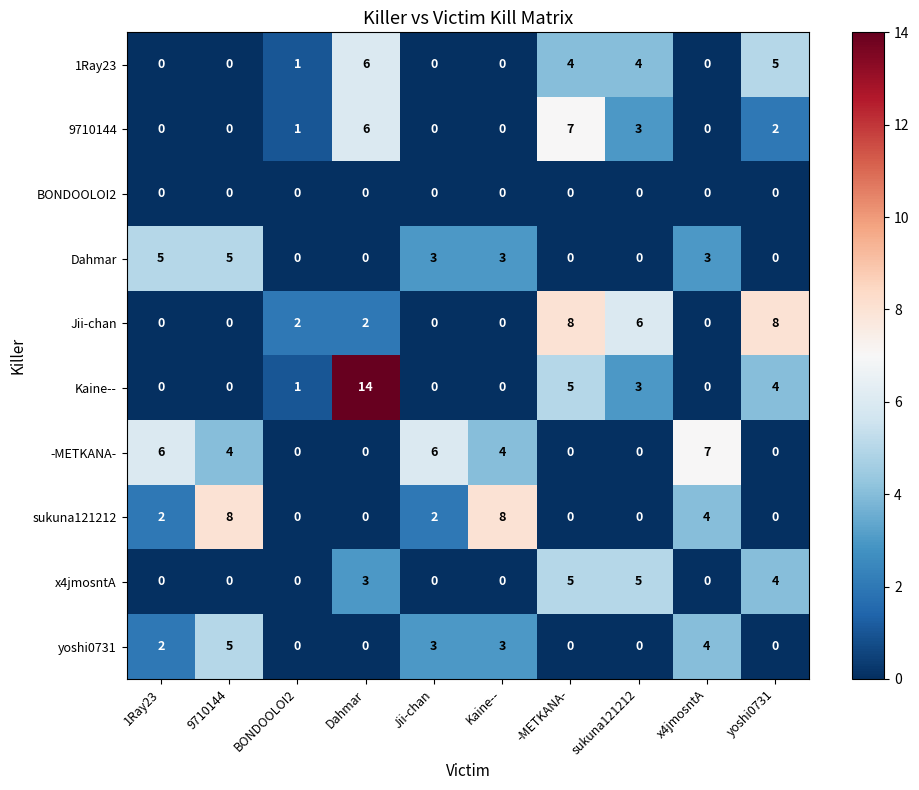

At which label is yoshi0731 closest to 2?

1Ray23